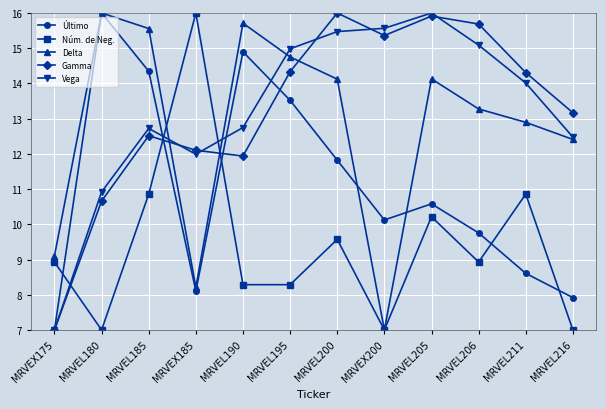

Is the value of Gamma at MRVEX185 greater than the value of Núm. de Neg. at MRVEL190?

Yes